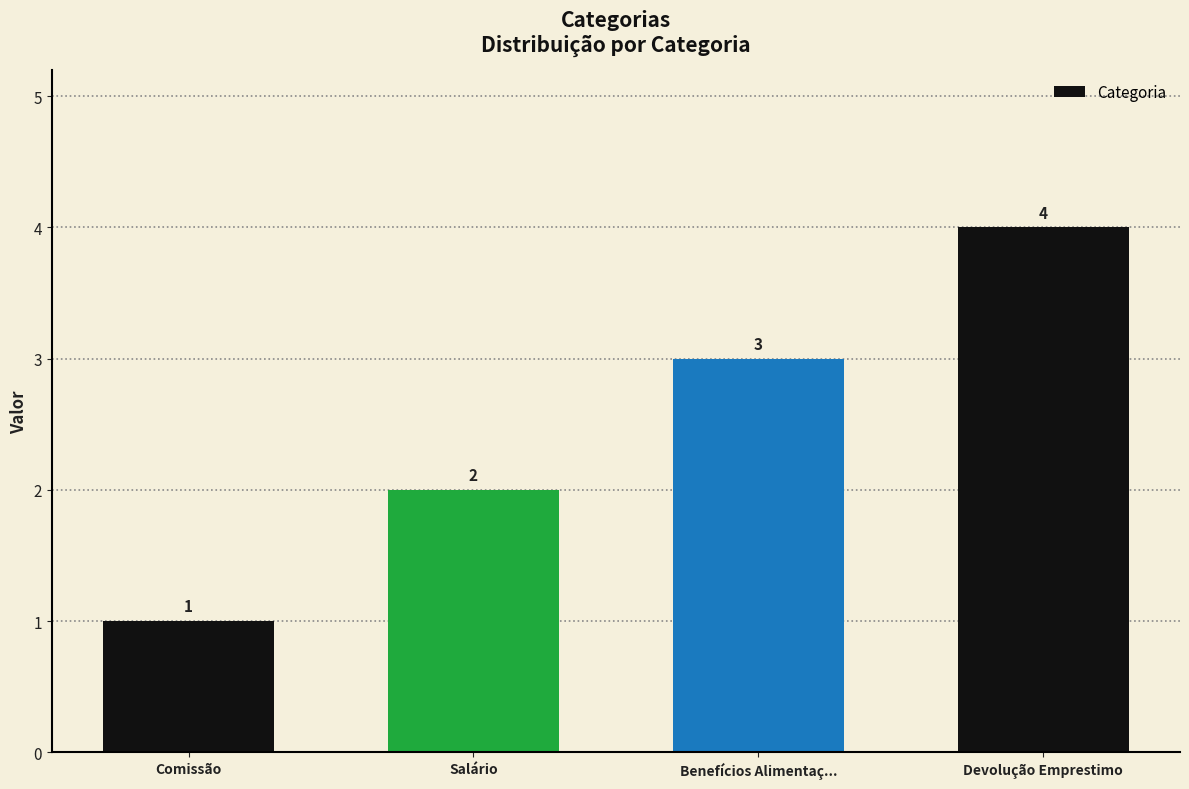

What is the sum of all values?

10